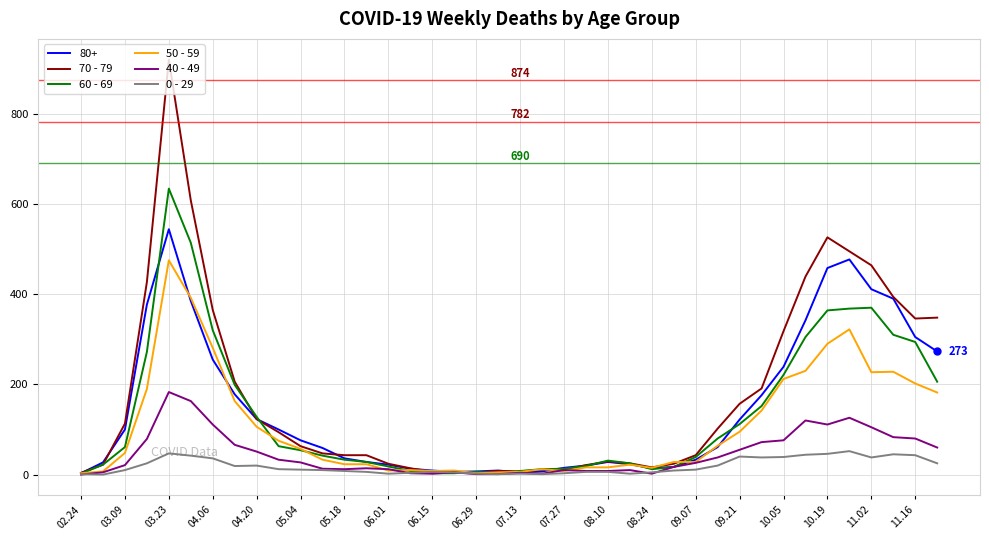

What is the average value of the 70 - 79 series?

178